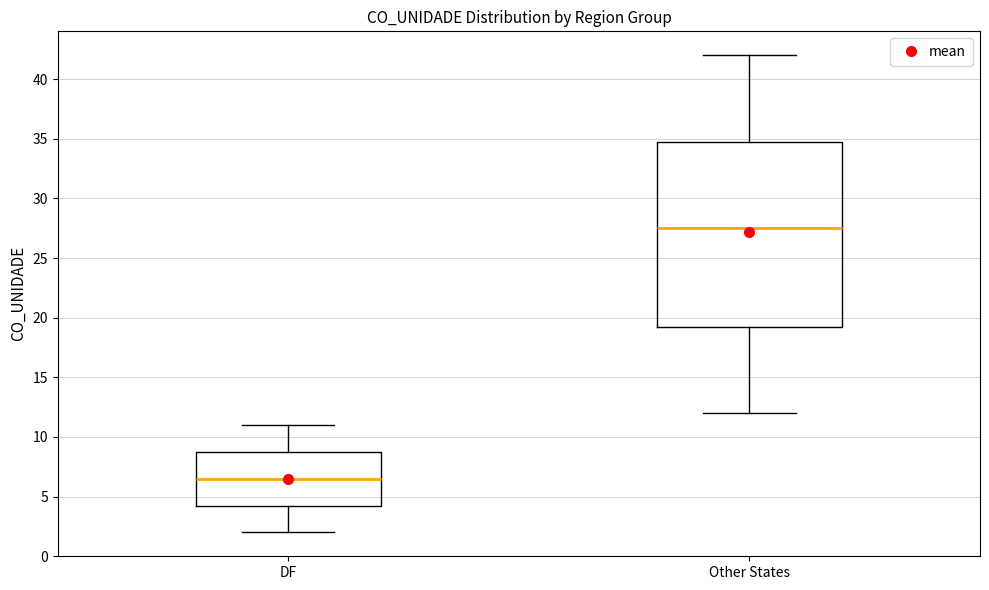

Reading left to right, read every box against the y-axis: the position of its median line, the range the box covers, and the ends of its whiskers. The values are not printed on the chart, so give them approximately, as read against the axis.

DF: median 6.5, box 4.5 to 9.0, whiskers 2.0 to 11.0
Other States: median 27.5, box 19.5 to 35.0, whiskers 12.0 to 42.0